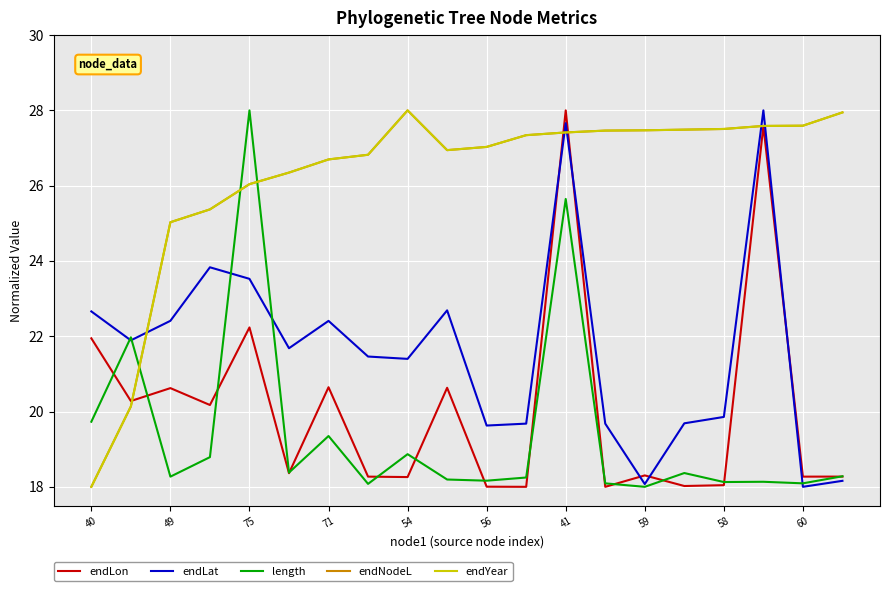

True or false: endNodeL and endYear cross at least once.

True